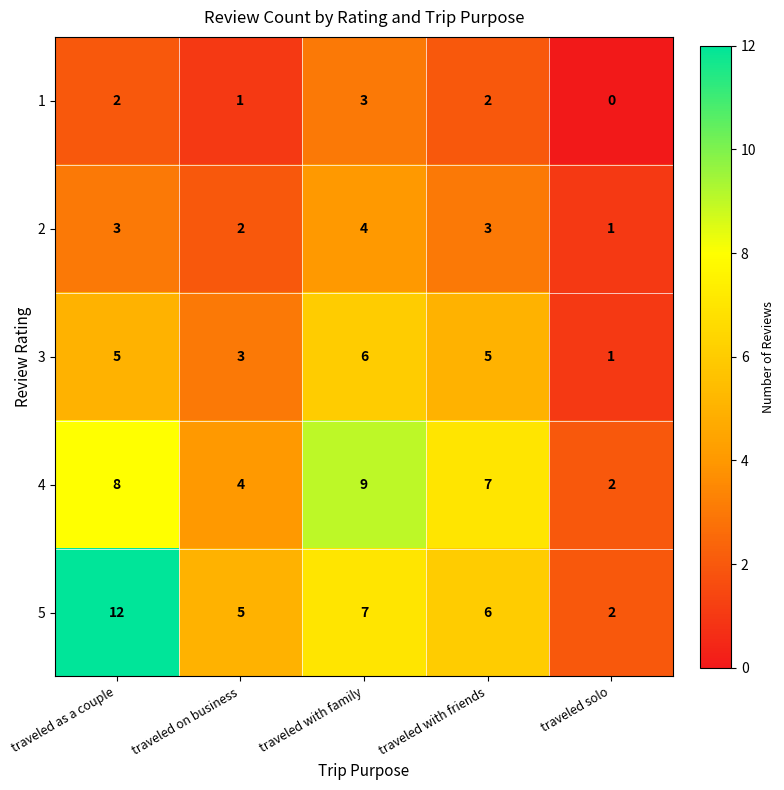

What is the sum of the 4 values at traveled with friends and traveled with family?

16